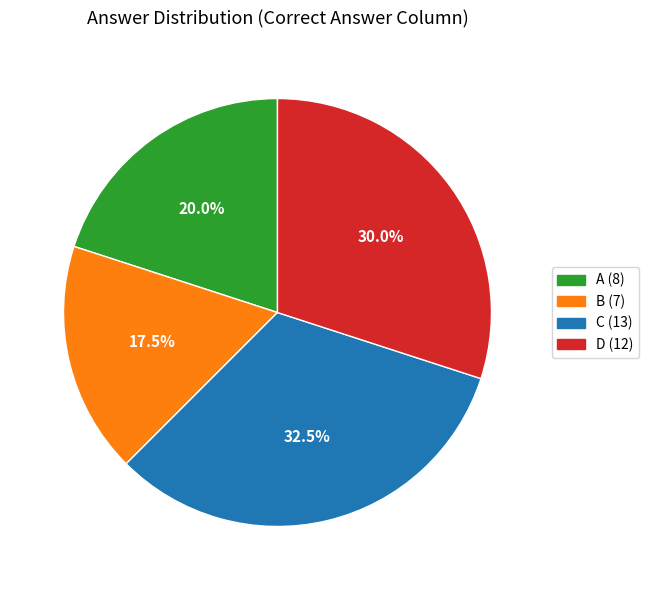

What percentage is NOT represented by C?

67.5%